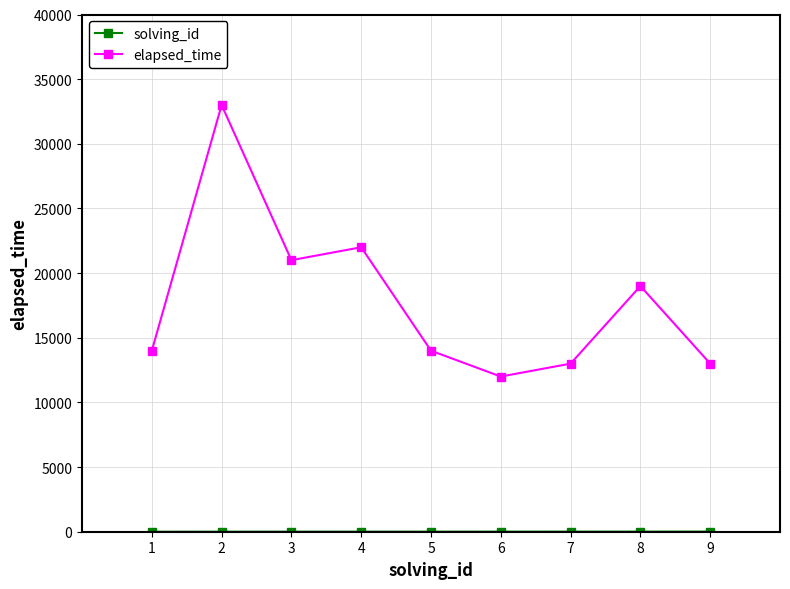

What is the greatest value displayed?

33000